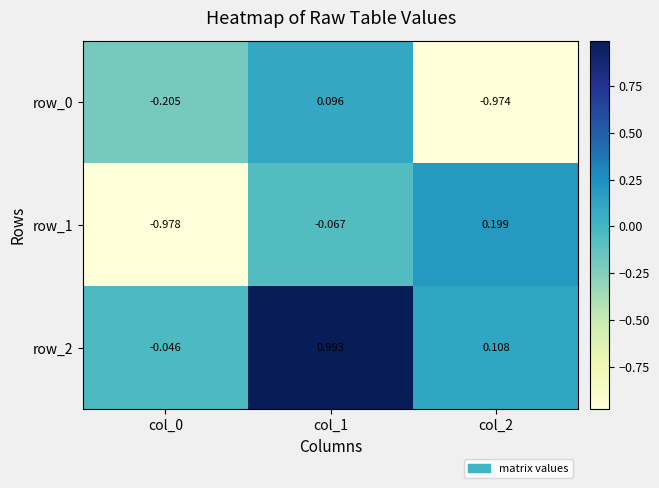

How many values in row_2 are below zero?

1